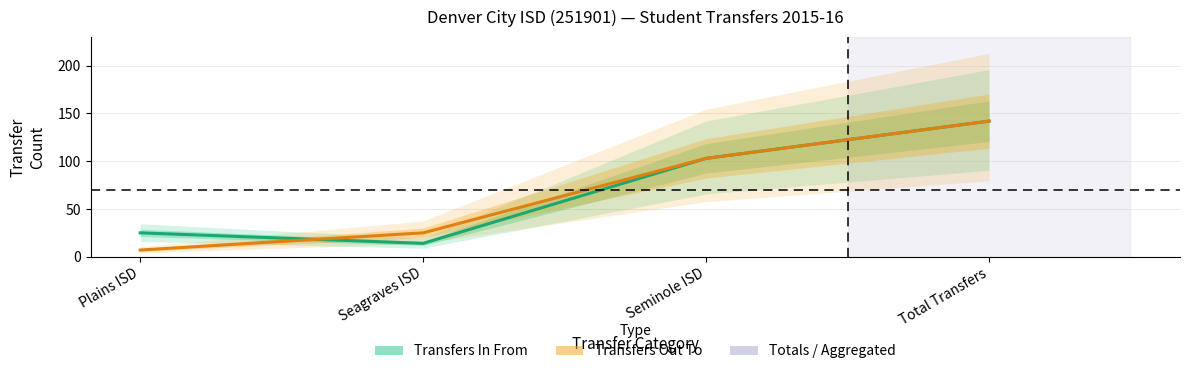

Count the number of data series in this chart.

2